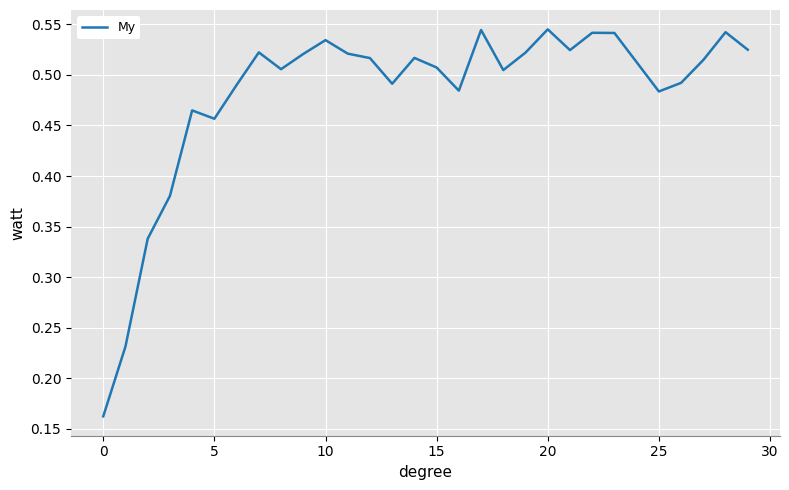

Does the chart display data point markers on the line(s)?

No